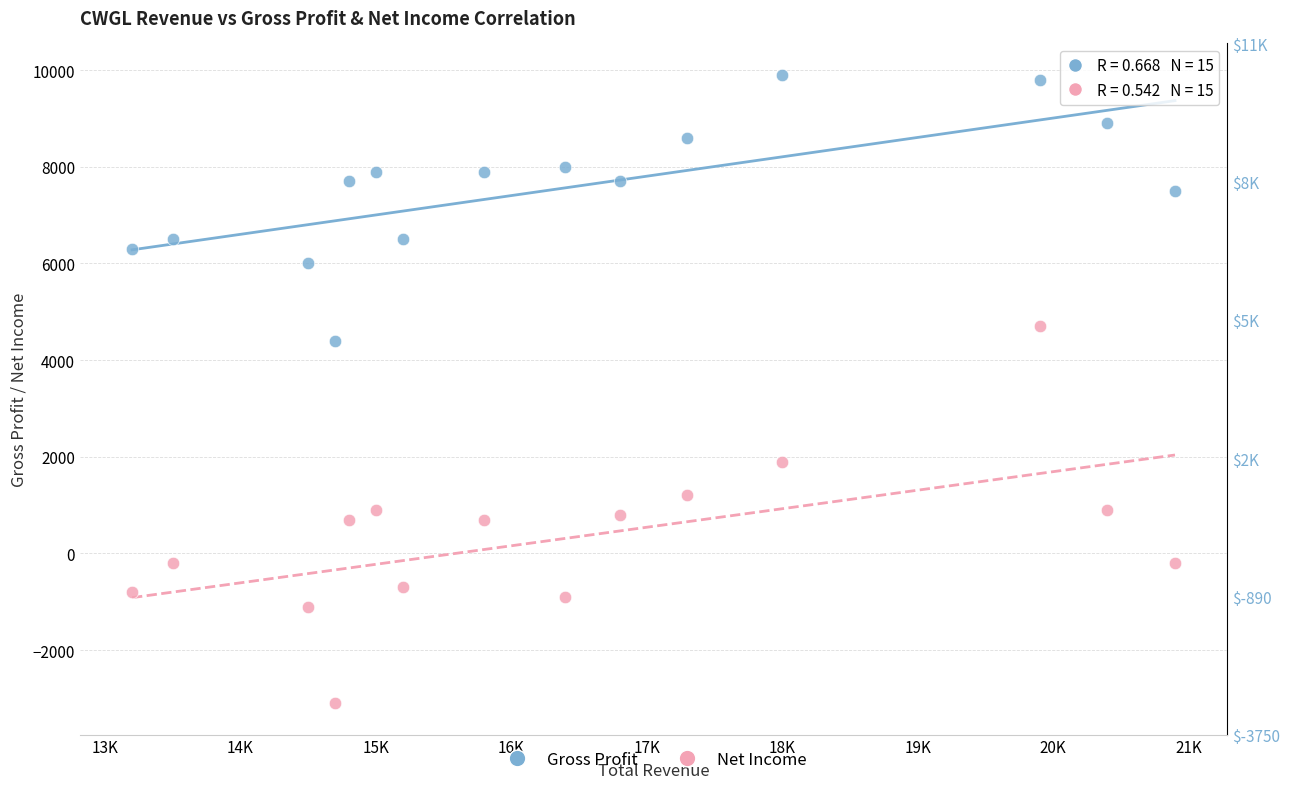

Which series has the widest spread of Y values?

Net Income